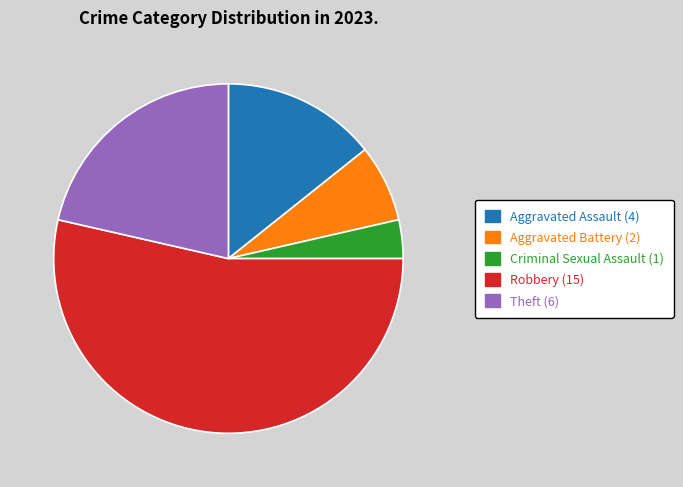

True or false: Robbery accounts for 64% of the total.

False